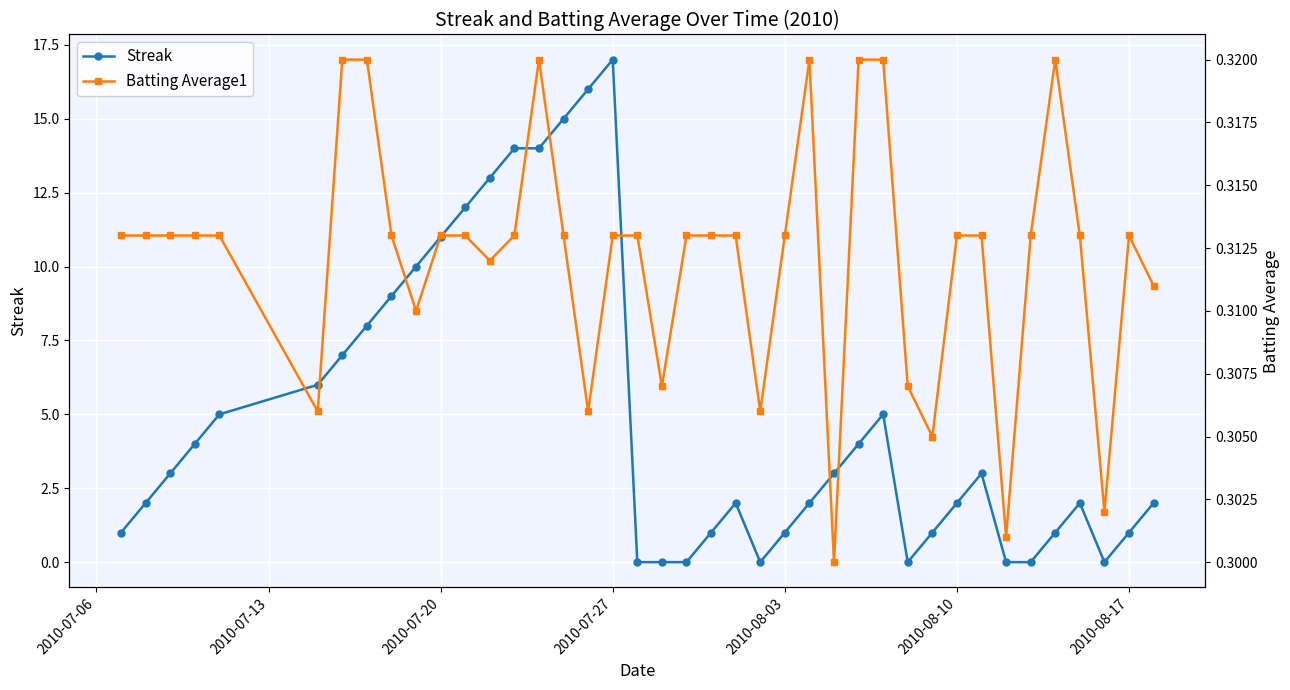

Which category has the highest value in the Streak series?

2010-07-27